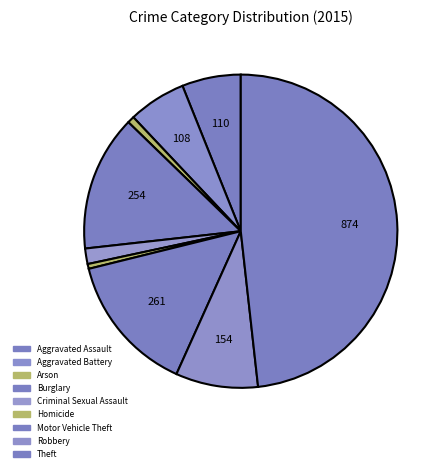

How many segments does this pie chart have?

9